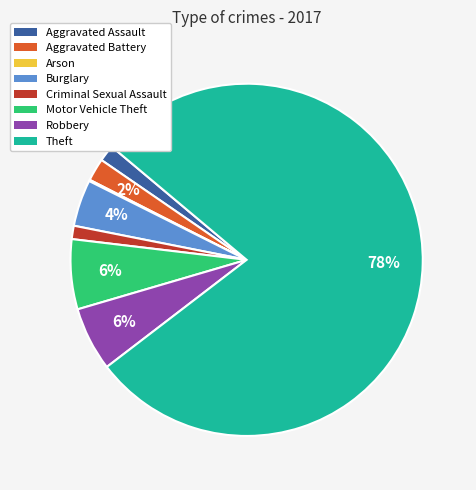

The Robbery slice represents 6% of the pie. True or false?

True